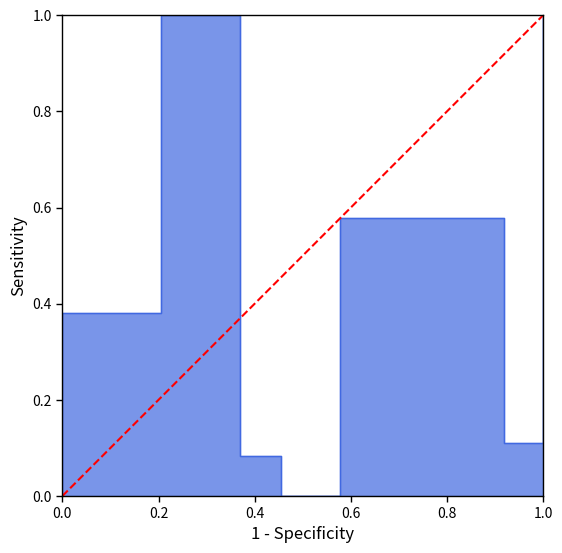

The chart shows a value of 1 at 1.0. True or false?

True